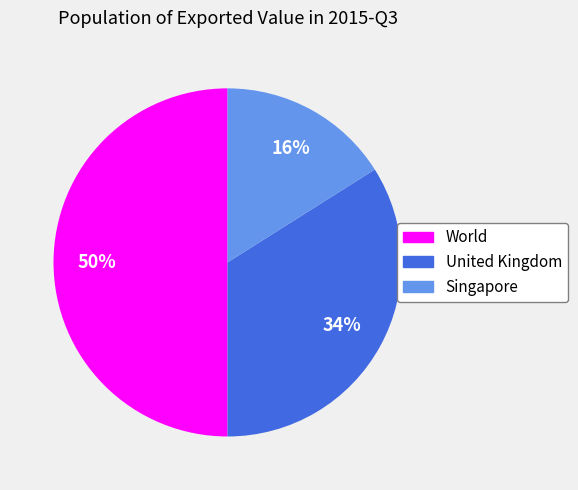

What percentage is the World slice, to the nearest percent?

50%